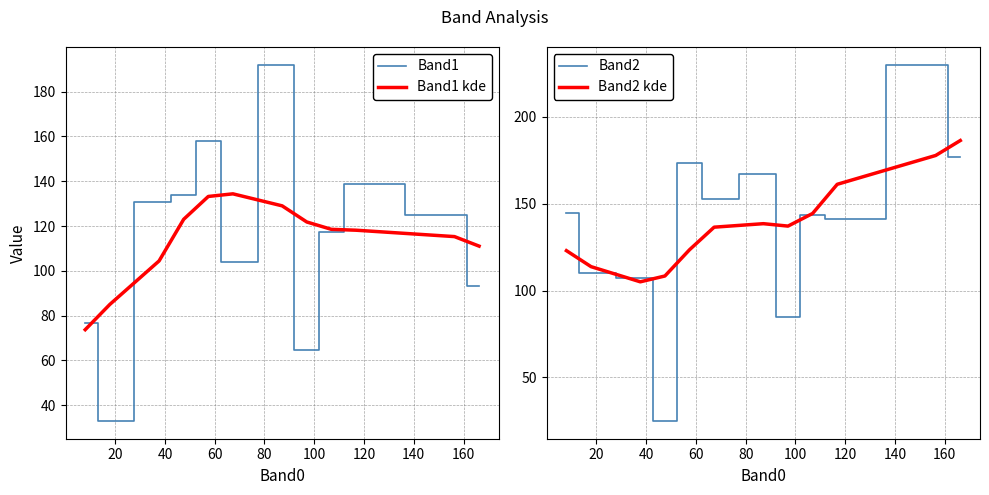

Which series has the largest total across all categories?

Band2 kde